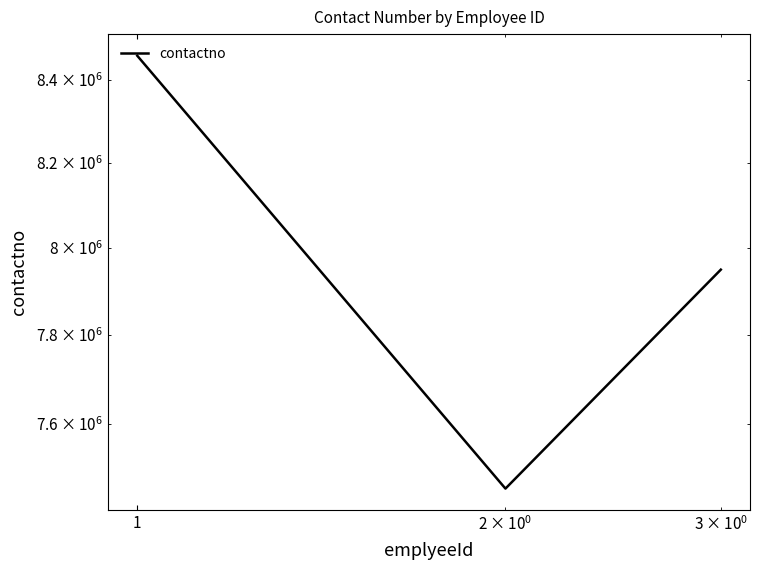

How many values are between 7457845 and 8459459?

3